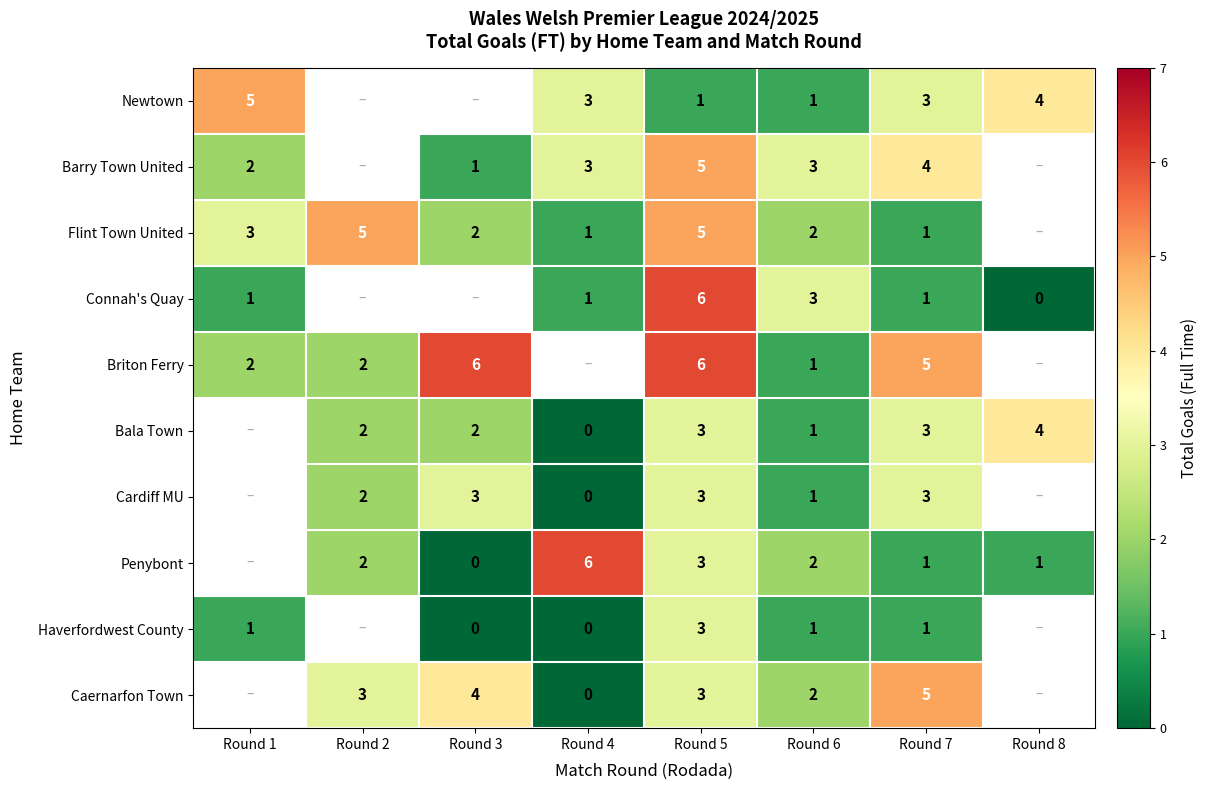

Which has a higher value, Round 8 or Round 7?

Round 8